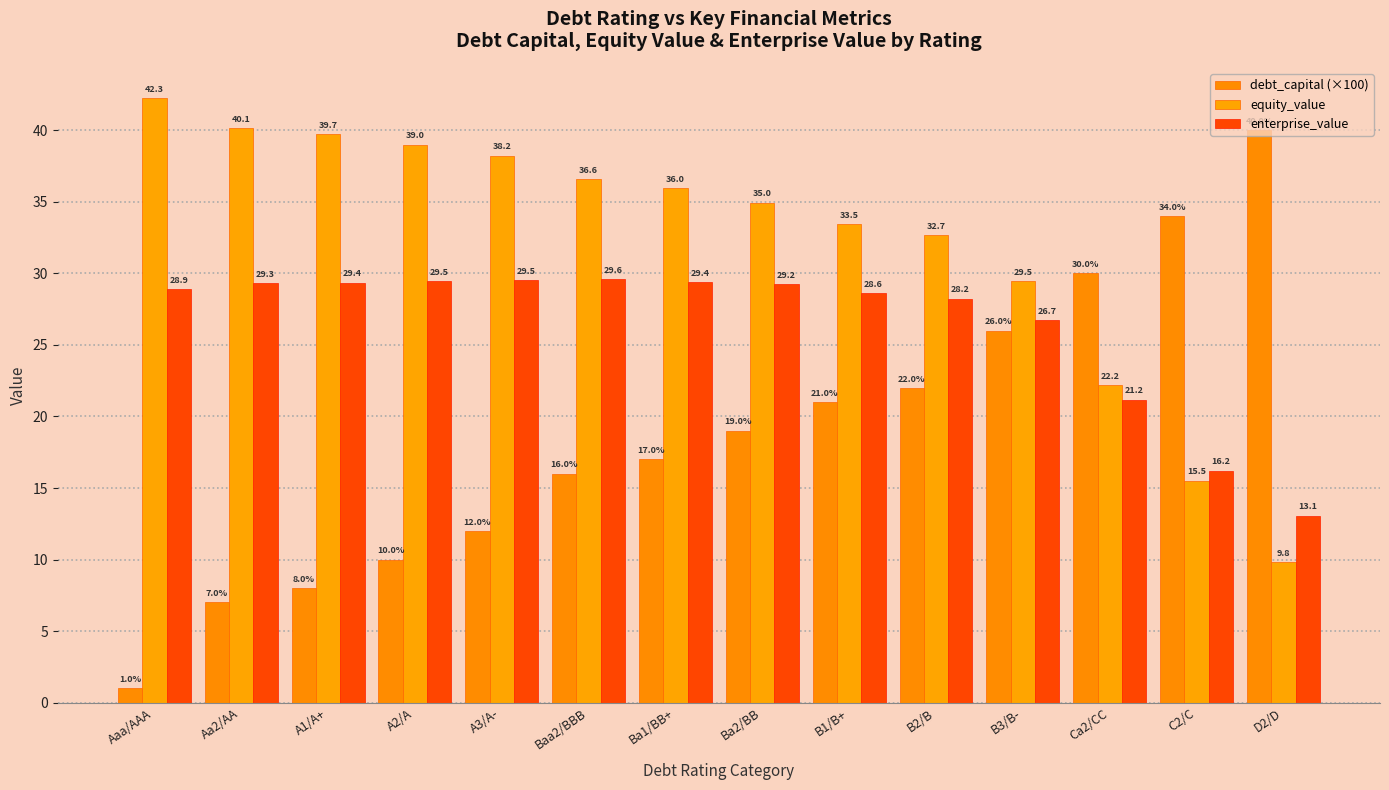

What is the label of the 10th bar from the left?

B2/B